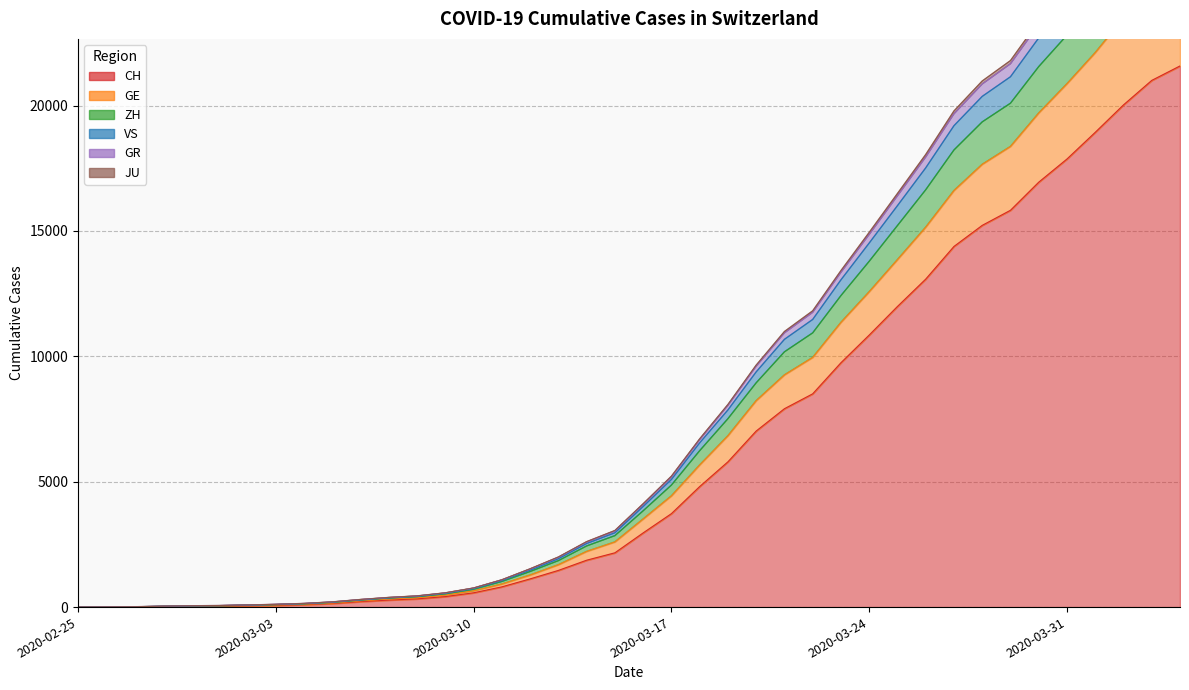

How many series are shown in this chart?

6